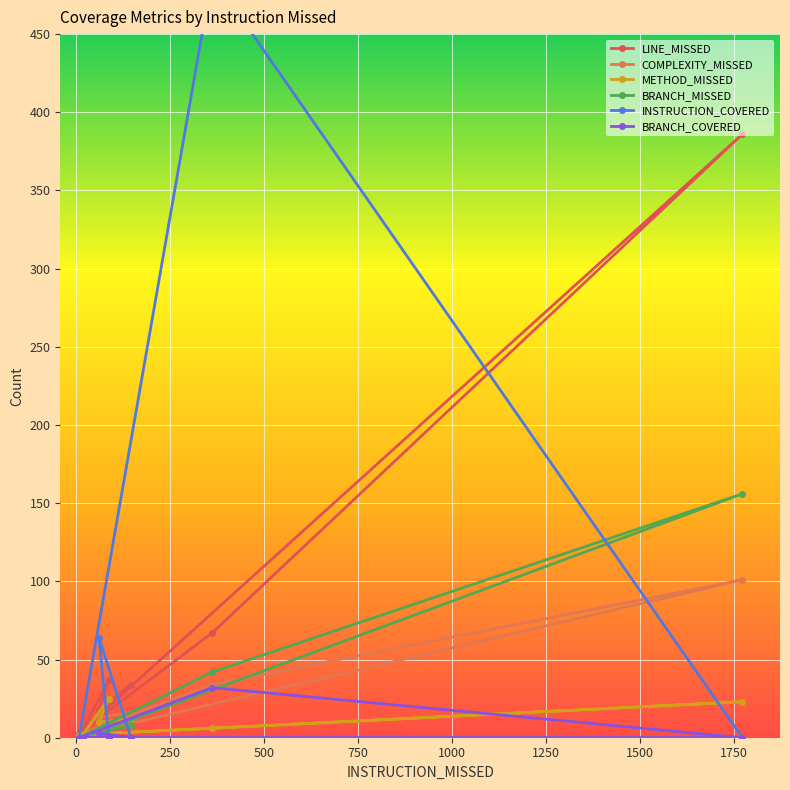

How many values in BRANCH_MISSED are above zero?

4